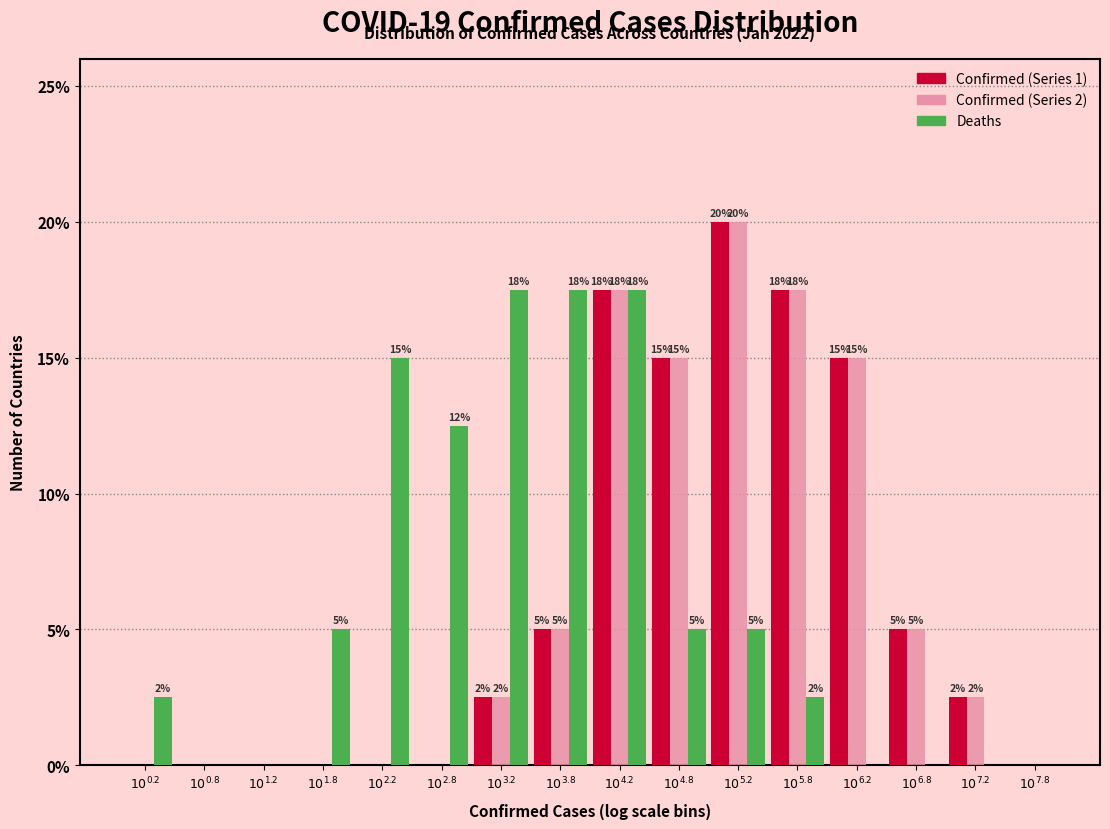

What is the greatest value displayed?

20.0